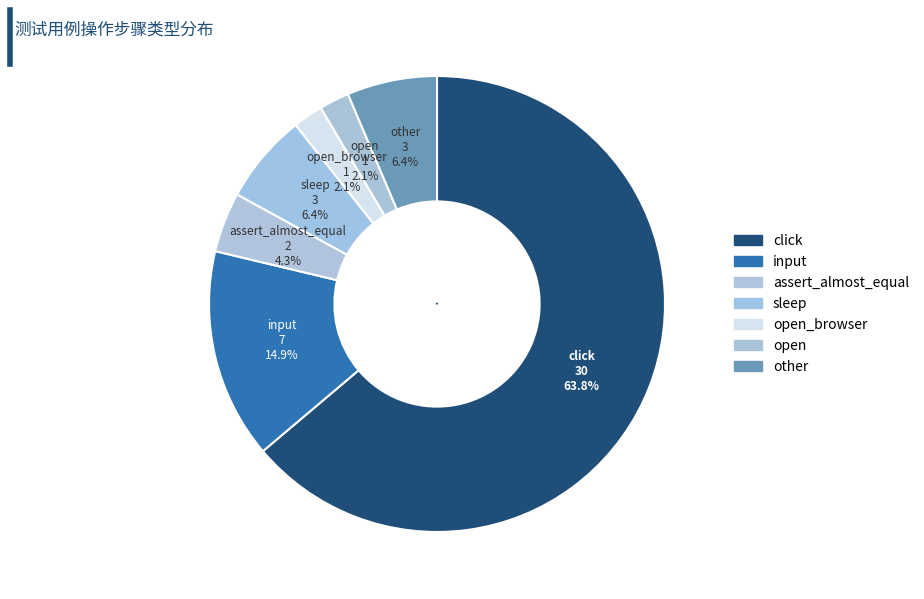

How many segments does this pie chart have?

2